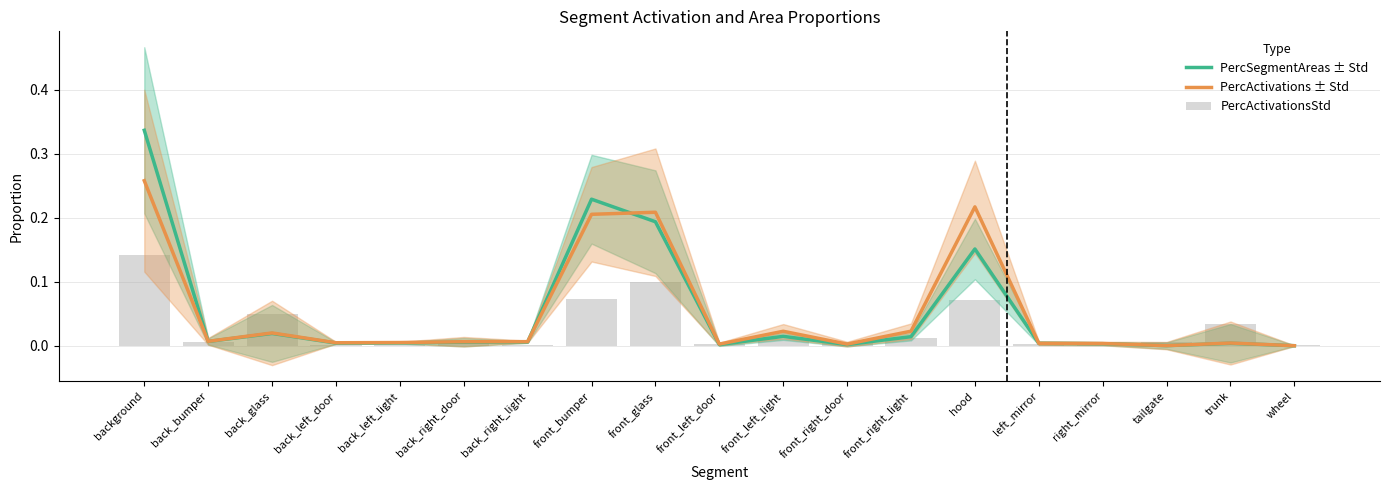

Reading left to right, list all the values displayed in this chart.

PercSegmentAreas ± Std: 0.3	0.0	0.0	0.0	0.0	0.0	0.0	0.2	0.2	0.0	0.0	0.0	0.0	0.2	0.0	0.0	0.0	0.0	0.0
PercActivations ± Std: 0.3	0.0	0.0	0.0	0.0	0.0	0.0	0.2	0.2	0.0	0.0	0.0	0.0	0.2	0.0	0.0	0.0	0.0	0.0
PercActivationsStd: 0.1	0.0	0.1	0.0	0.0	0.0	0.0	0.1	0.1	0.0	0.0	0.0	0.0	0.1	0.0	0.0	0.0	0.0	0.0